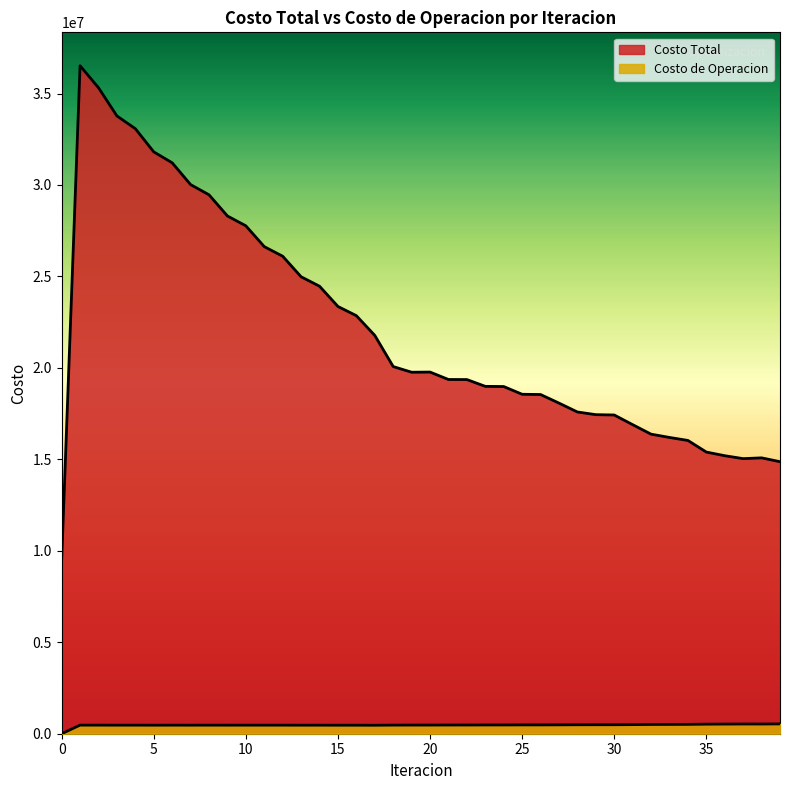

What is the difference between the second highest and second lowest values in the Costo de Operacion series?

67163.7